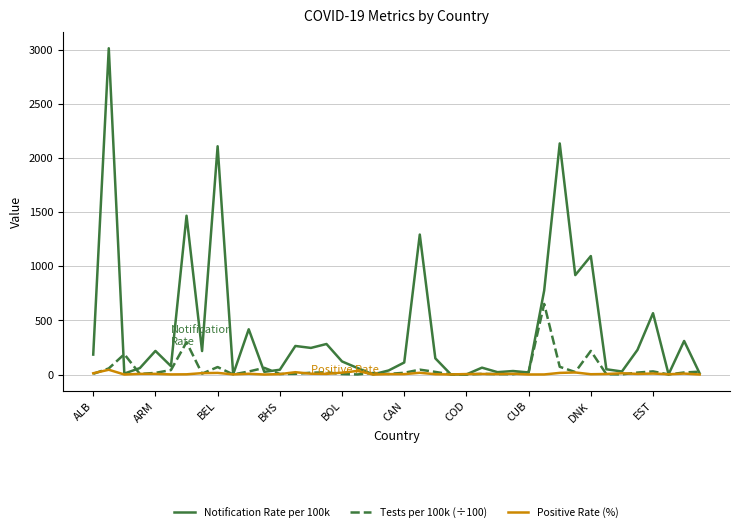

Count the number of data series in this chart.

3